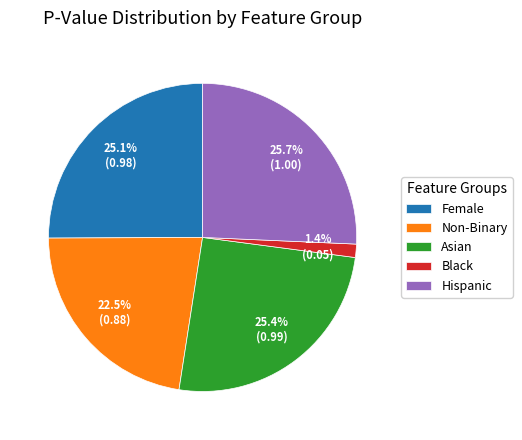

Between Non-Binary and Black, which is larger?

Non-Binary